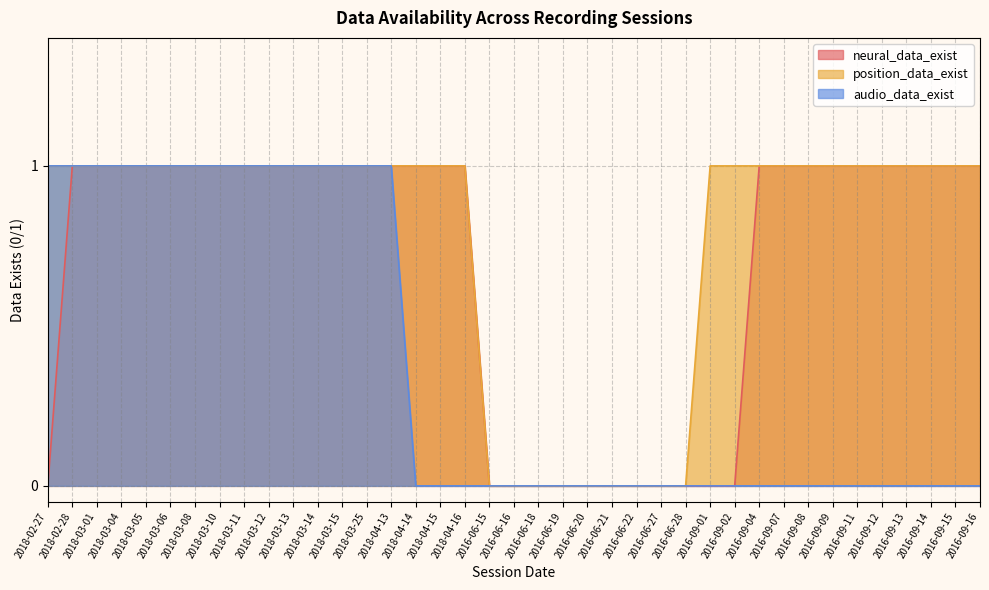

How many categories are shown in the chart?

39